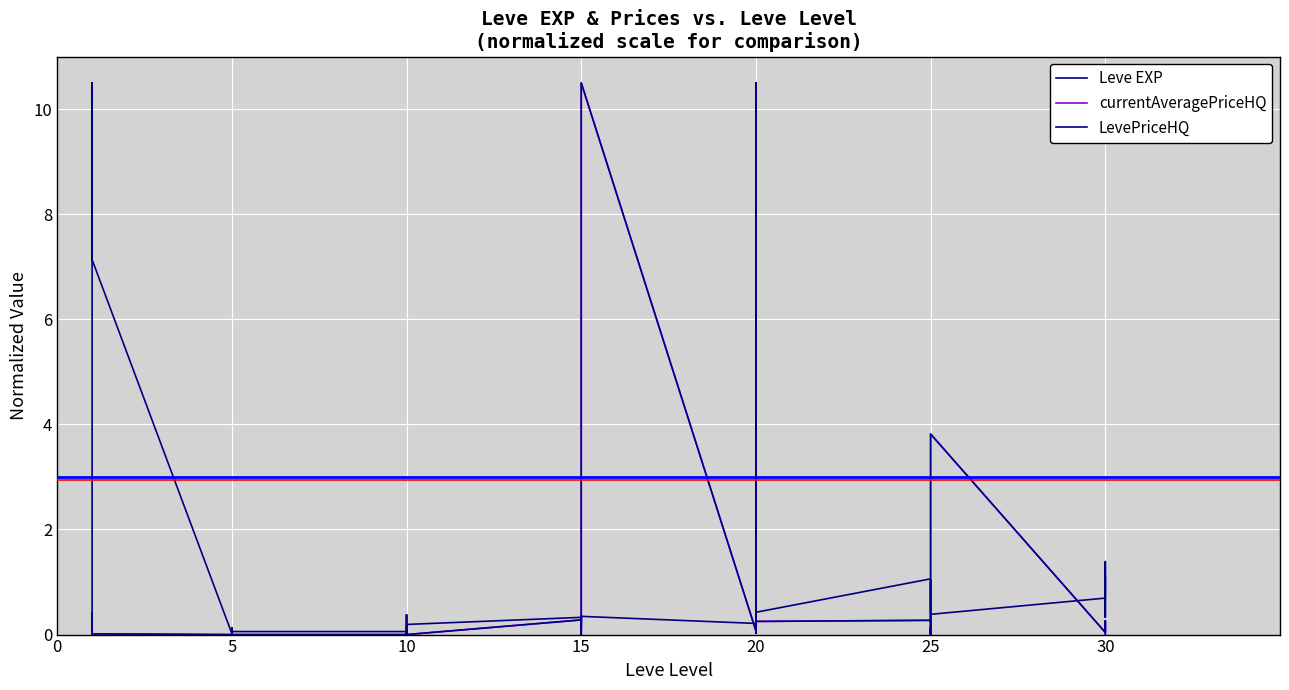

How many interior local peaks does the currentAveragePriceHQ series have?

14